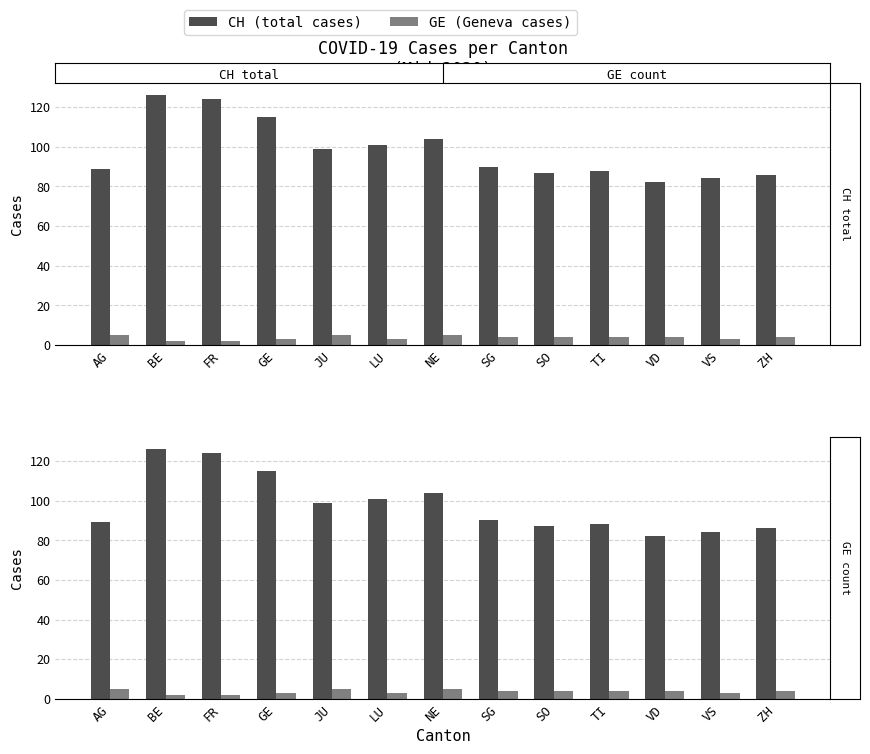

What is the average value of the GE (Geneva cases) series?

4